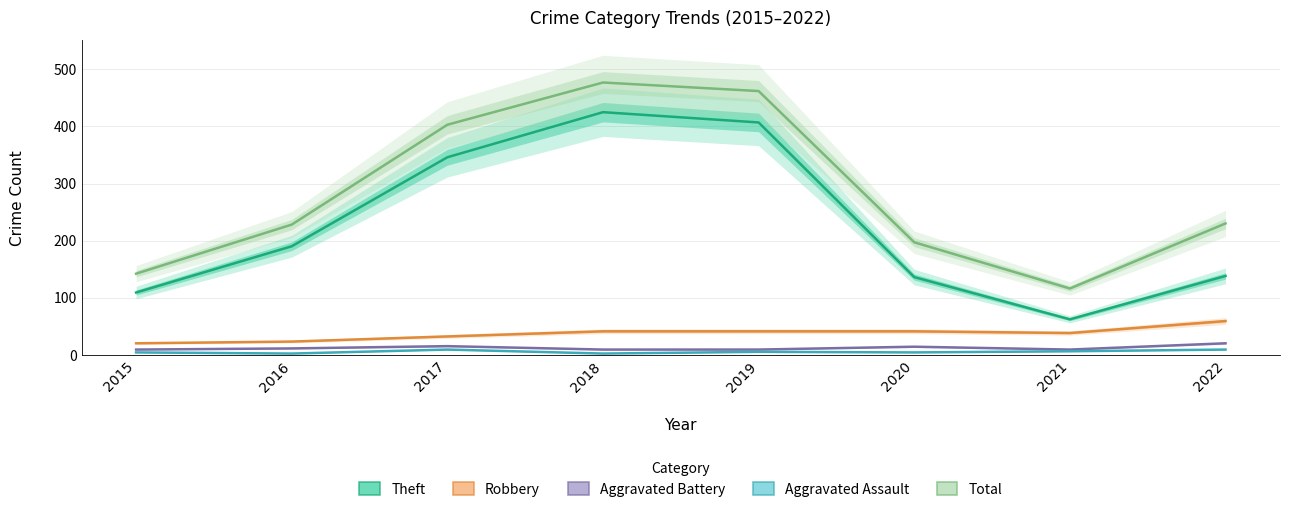

Reading left to right, list all the values displayed in this chart.

Theft: 2015=109	2016=190	2017=346	2018=425	2019=407	2020=136	2021=62	2022=138
Robbery: 2015=20	2016=23	2017=32	2018=41	2019=41	2020=41	2021=38	2022=59
Aggravated Battery: 2015=9	2016=11	2017=15	2018=9	2019=9	2020=14	2021=9	2022=20
Aggravated Assault: 2015=4	2016=2	2017=9	2018=2	2019=5	2020=4	2021=6	2022=9
Total: 2015=142	2016=228	2017=403	2018=477	2019=462	2020=197	2021=116	2022=230